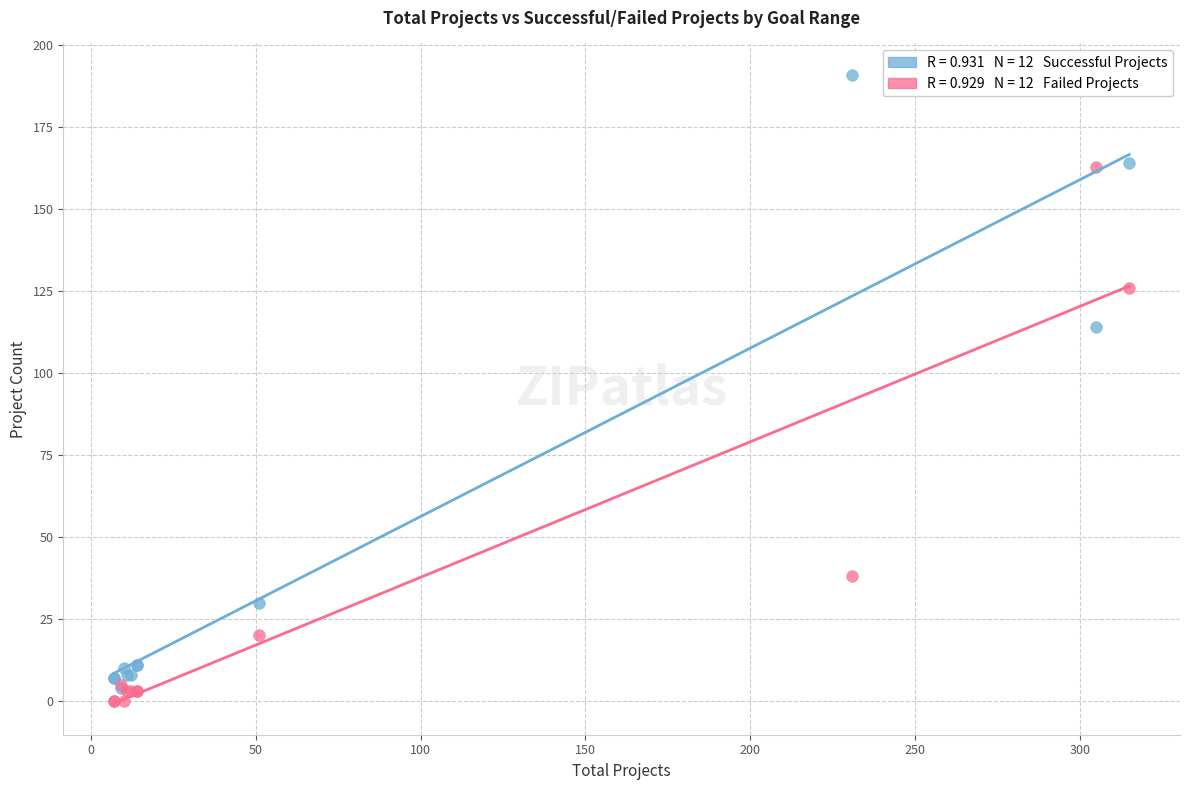

Across all series, what Y value is closest to 95?

114